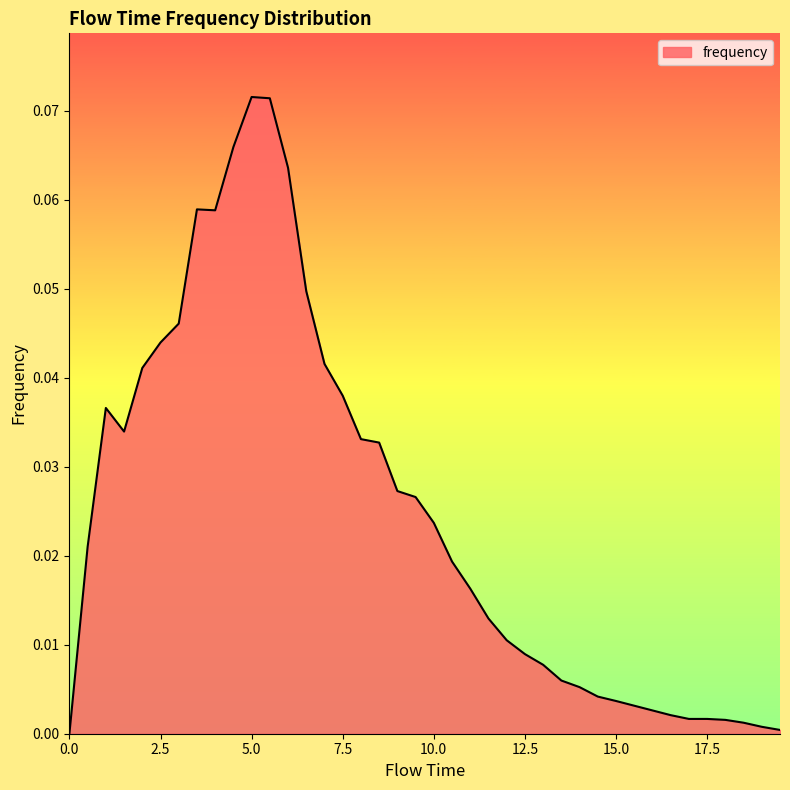

Does the chart have visible grid lines?

No